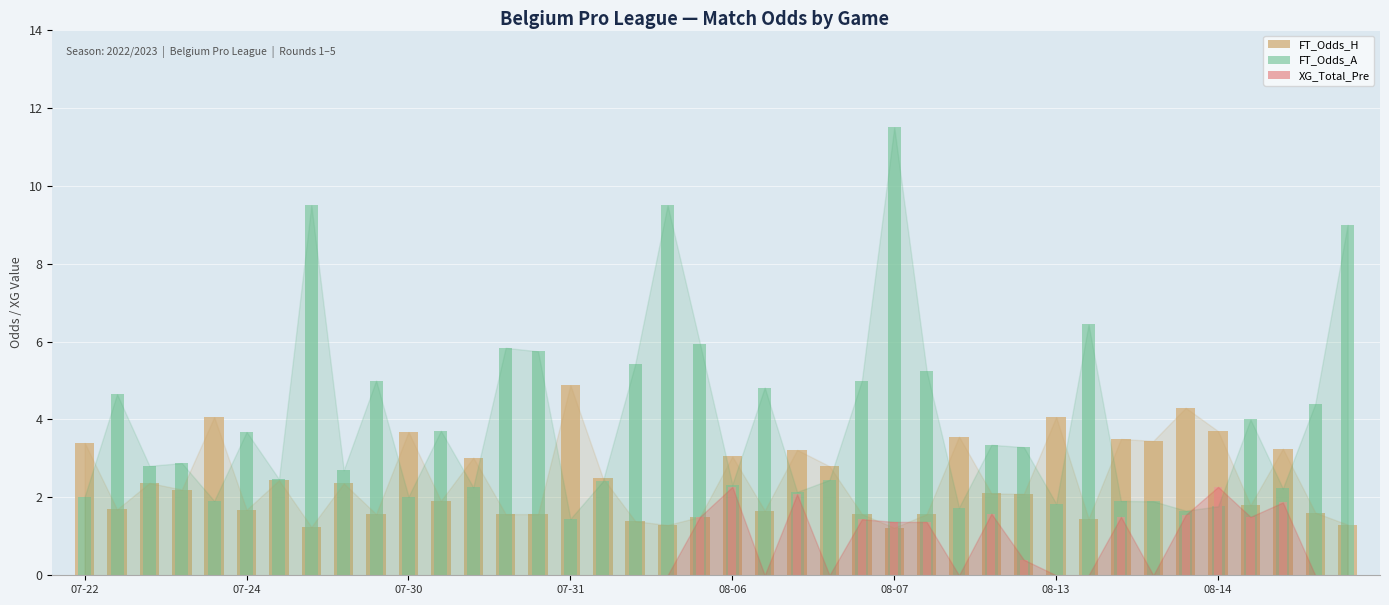

Is it true that FT_Odds_A equals 1.9 at 32?

True